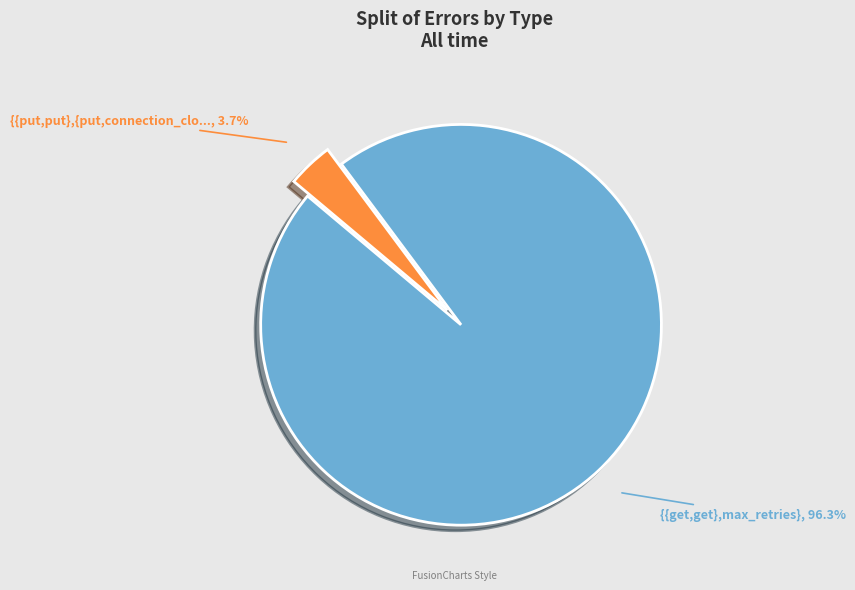

Is there any slice that represents more than half of the pie?

Yes